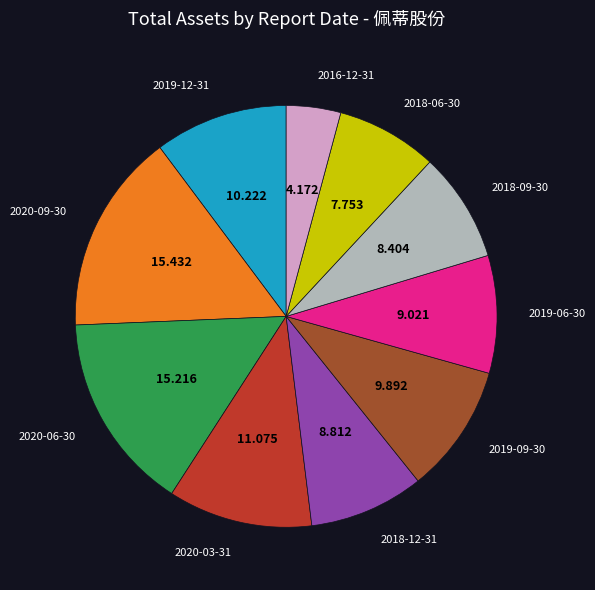

Is there any slice that represents more than half of the pie?

No